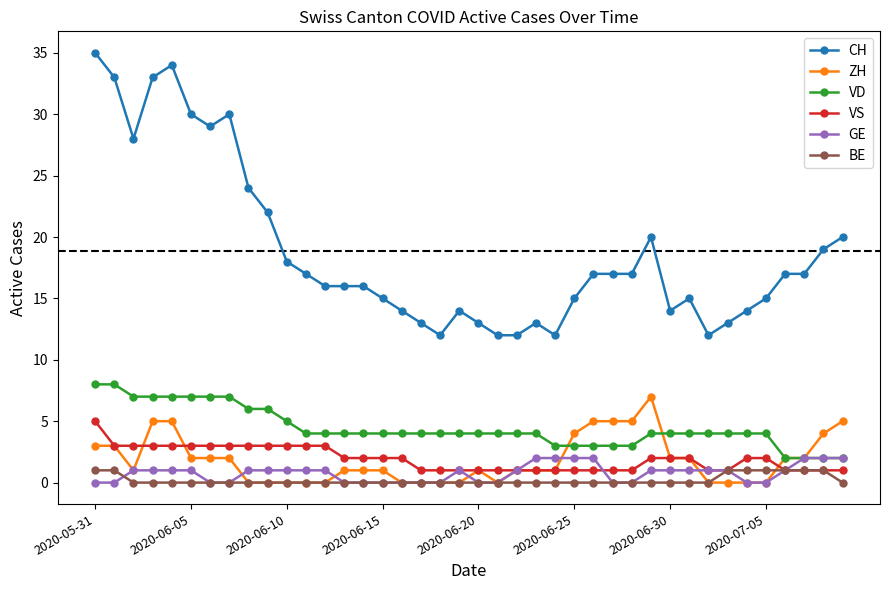

How many series are shown in this chart?

6